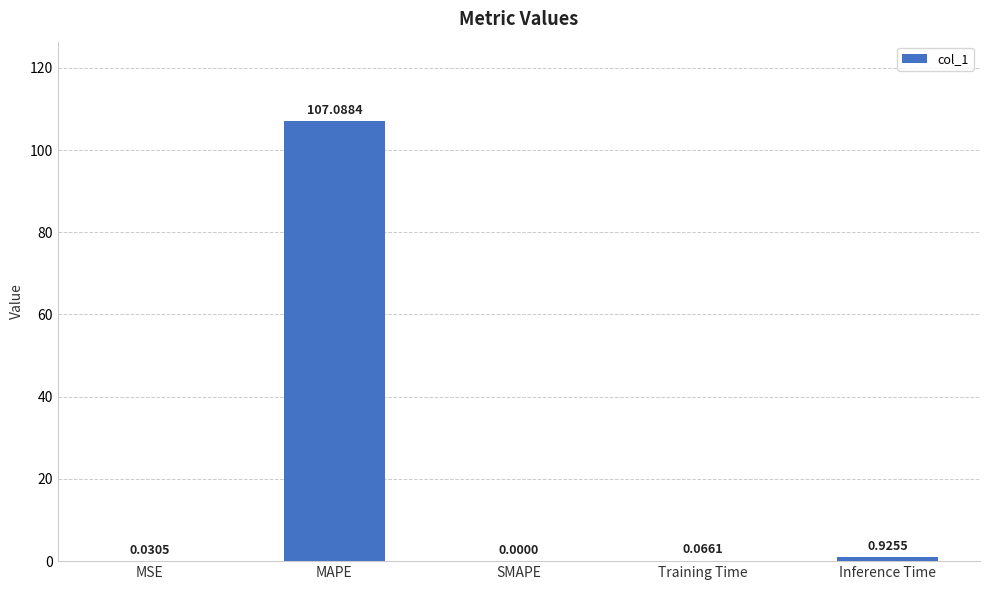

What is the change in value from MAPE to Training Time?

-107.0